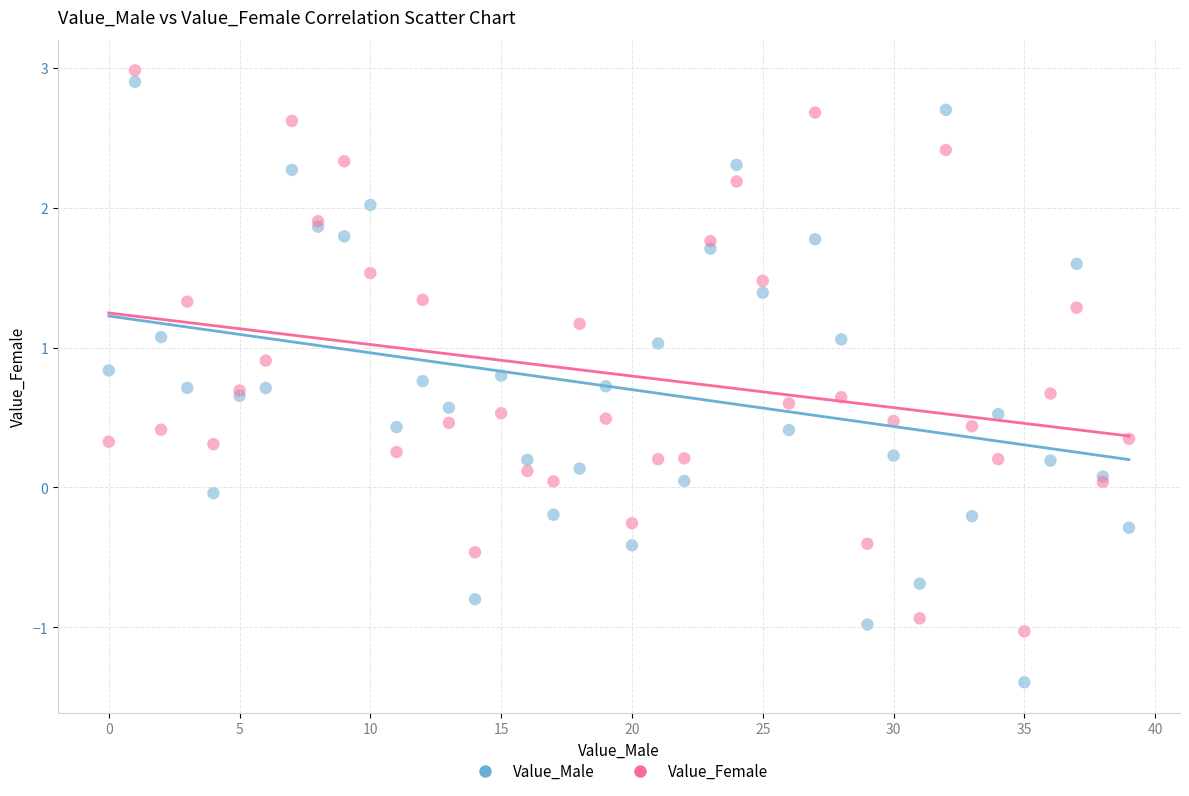

Which series has the largest Y range (max minus min)?

Value_Male